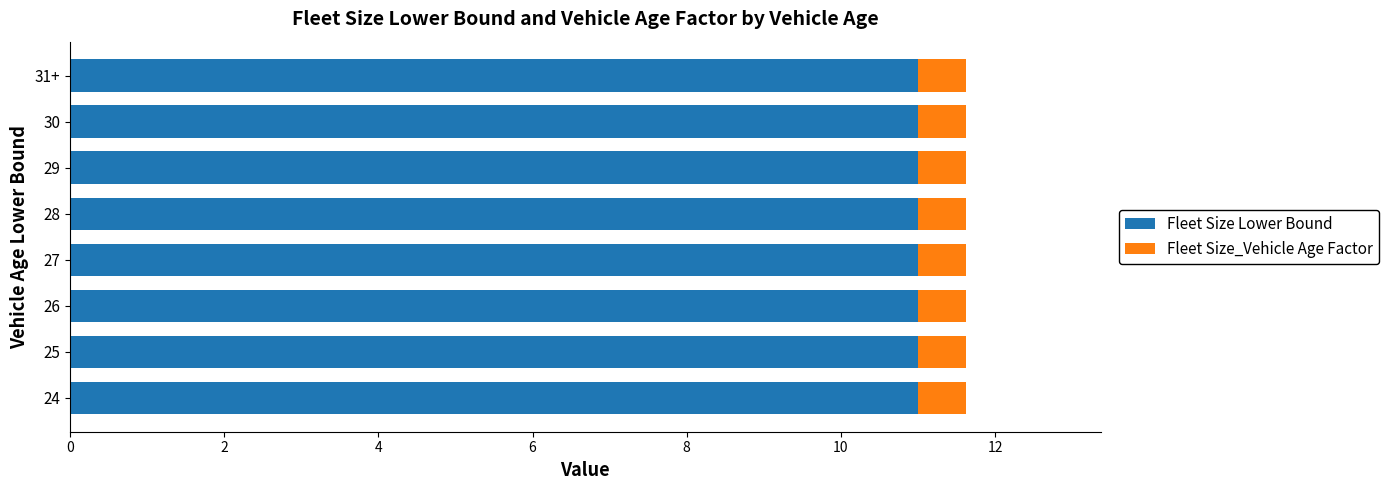

What is the minimum value for Fleet Size Lower Bound?

11.0